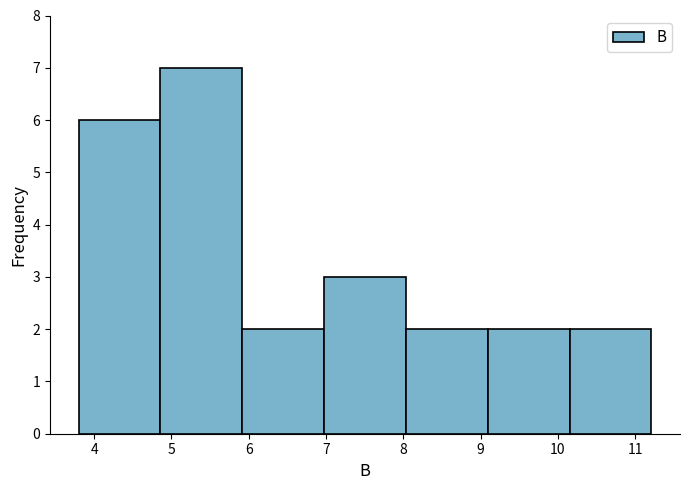

Reading left to right, list every bar in this chart as the range it spans on the x-axis followed by its height. Neither the bar edges nor the heights are printed on the chart, so give them approximately, as read against the axes.

3.8 to 4.9: 6
4.9 to 5.9: 7
5.9 to 7.0: 2
7.0 to 8.0: 3
8.0 to 9.1: 2
9.1 to 10.2: 2
10.2 to 11.2: 2